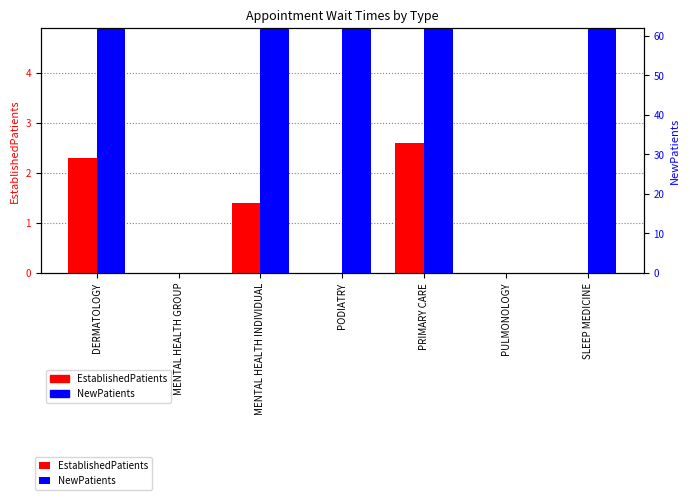

Reading left to right, what are all the values shown in this chart?

EstablishedPatients: 2.3	0.0	1.4	0.0	2.6	0.0	0.0
NewPatients: 22.8	0.0	41.3	10.8	19.6	0.0	18.8